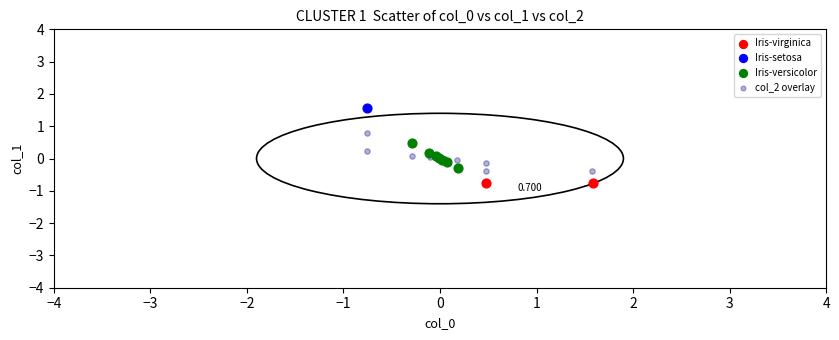

What are all the series names shown in the legend?

Iris-virginica, Iris-setosa, Iris-versicolor, col_2 overlay